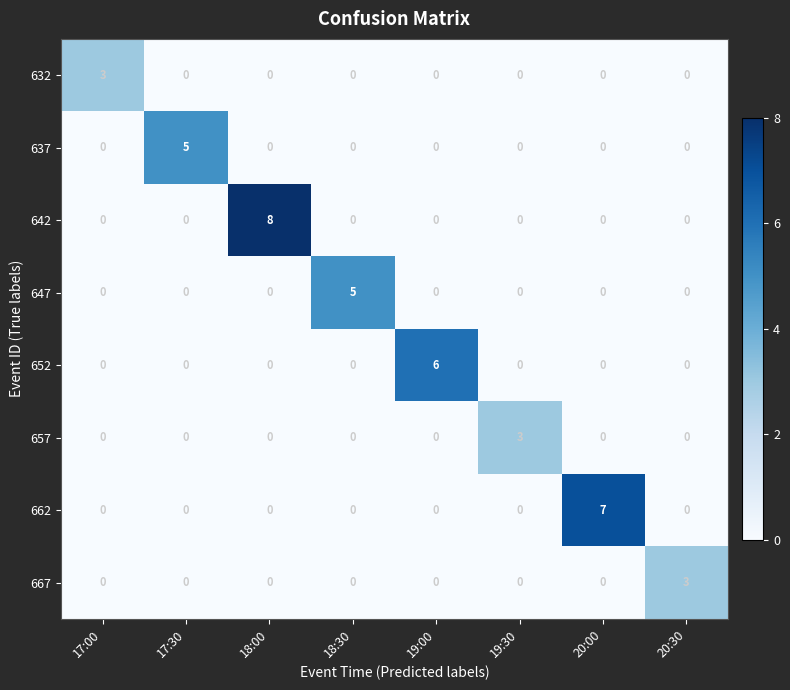

Which series has the largest total across all categories?

642